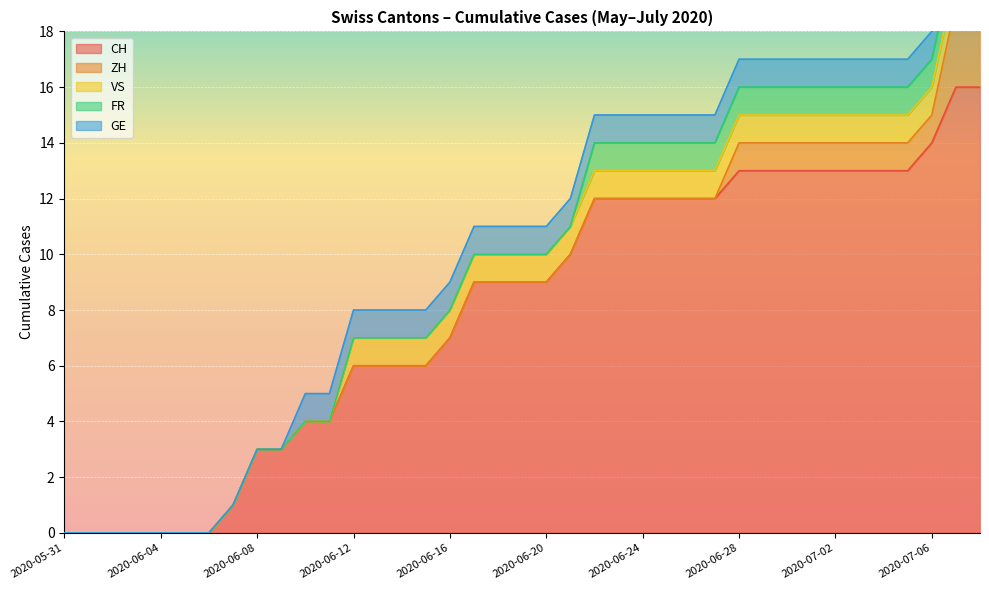

True or false: FR and ZH intersect in this chart.

False